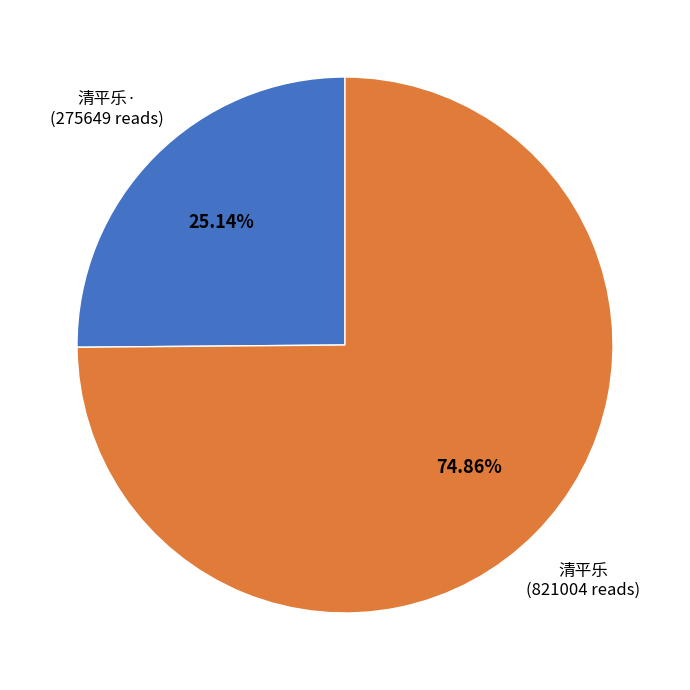

Do 清平乐· (275649 reads) and 清平乐 (821004 reads) together represent more than half of the pie?

Yes